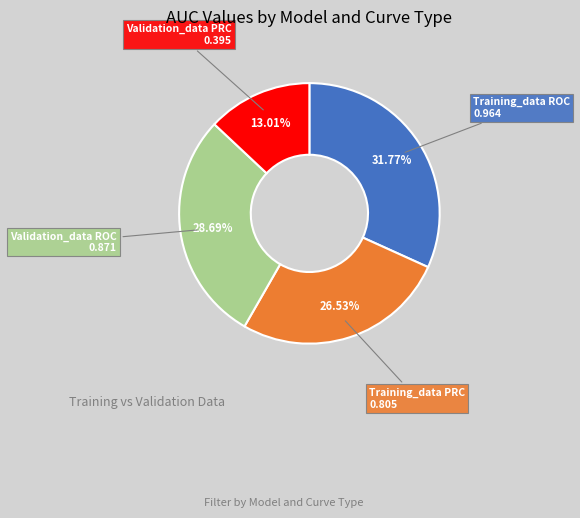

Does any single category account for the majority?

No